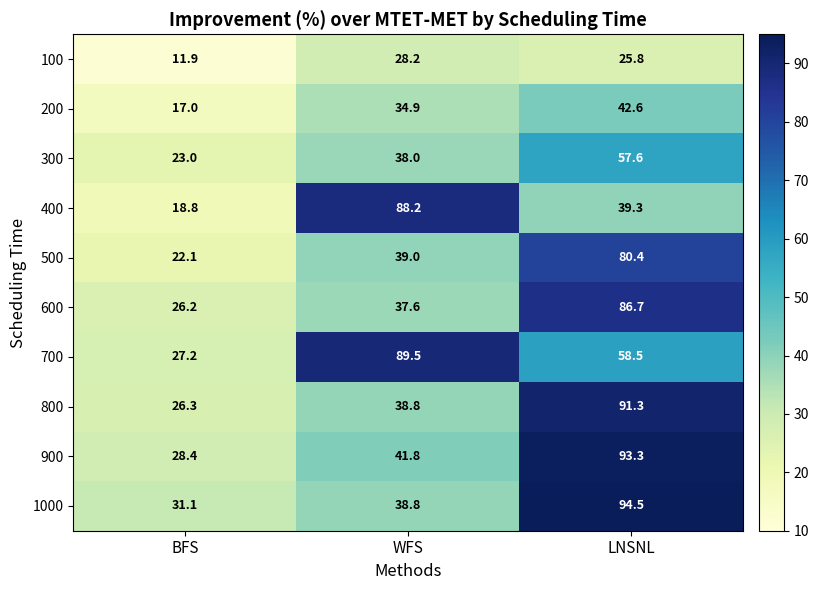

Rank the categories by 600 value from lowest to highest.

BFS, WFS, LNSNL